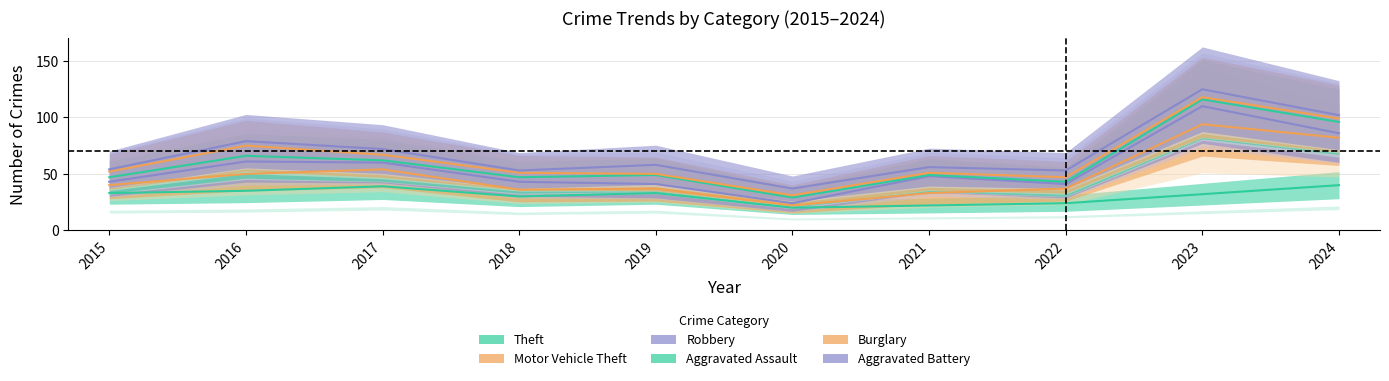

Which has a higher value, 2021 or 2016?

2016